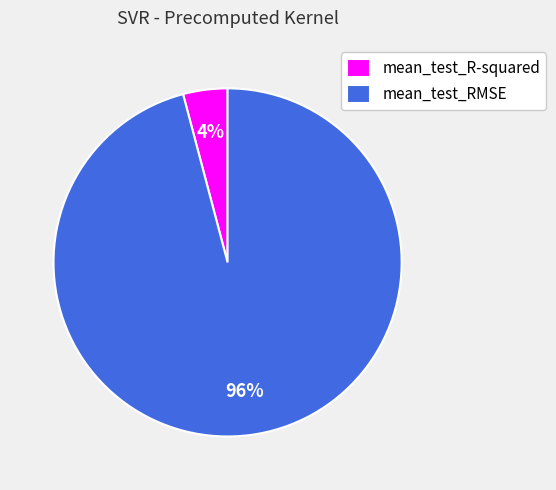

Between mean_test_RMSE and mean_test_R-squared, which is larger?

mean_test_RMSE